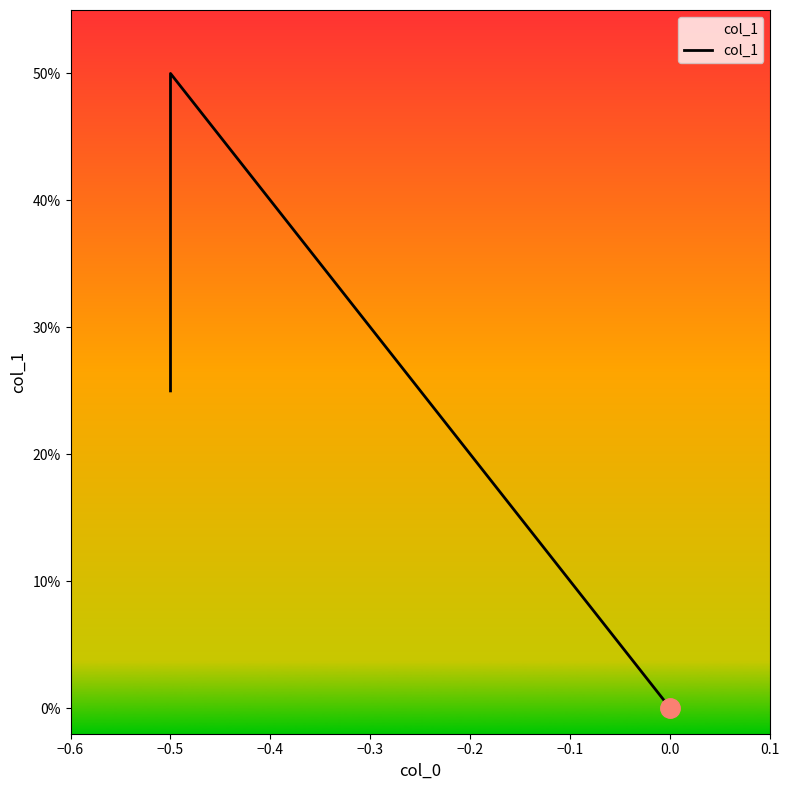

Between −0.5 and −0.6, which is larger?

−0.5